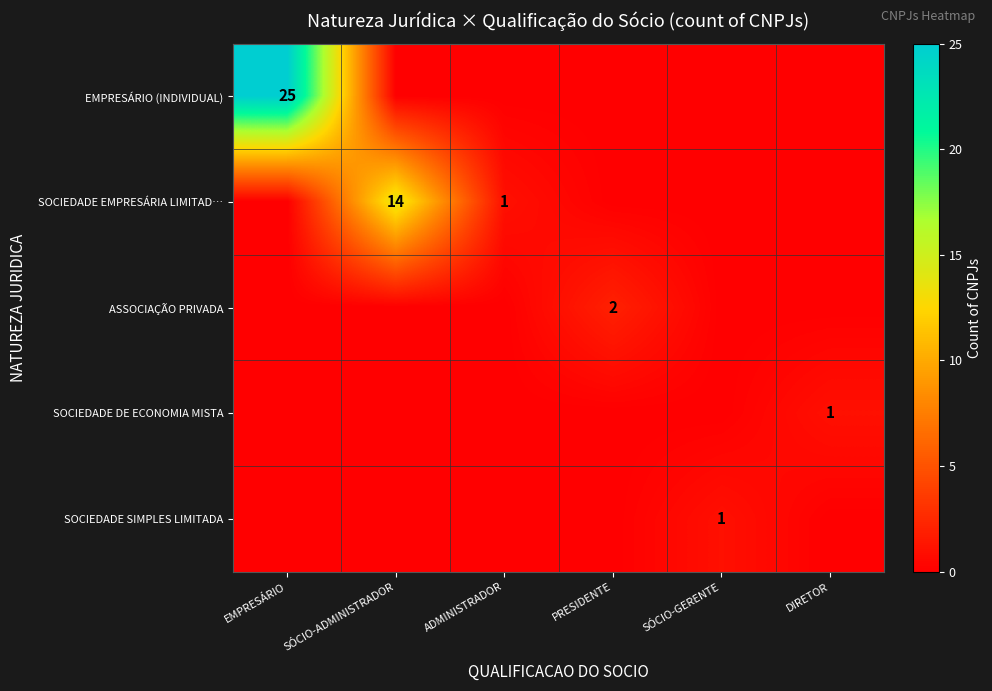

The SOCIEDADE EMPRESÁRIA LIMITAD… series shows 9 at SÓCIO-ADMINISTRADOR. True or false?

False